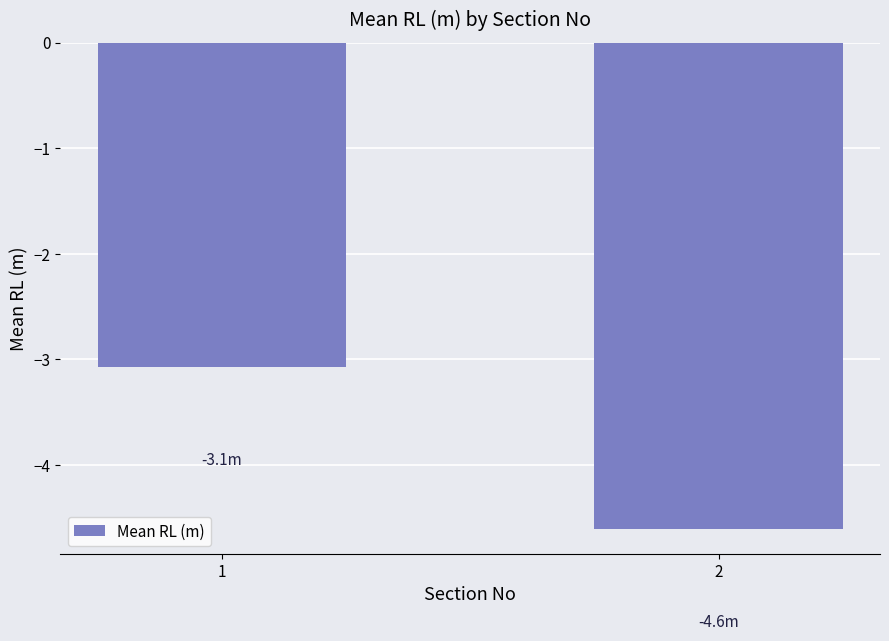

At which label is the value closest to -3?

1